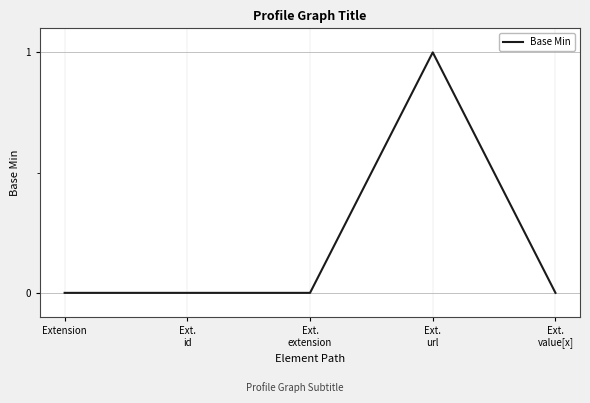

Reading right to left, extract all data points from this chart.

Ext.
value[x]=0	Ext.
url=1	Ext.
extension=0	Ext.
id=0	Extension=0